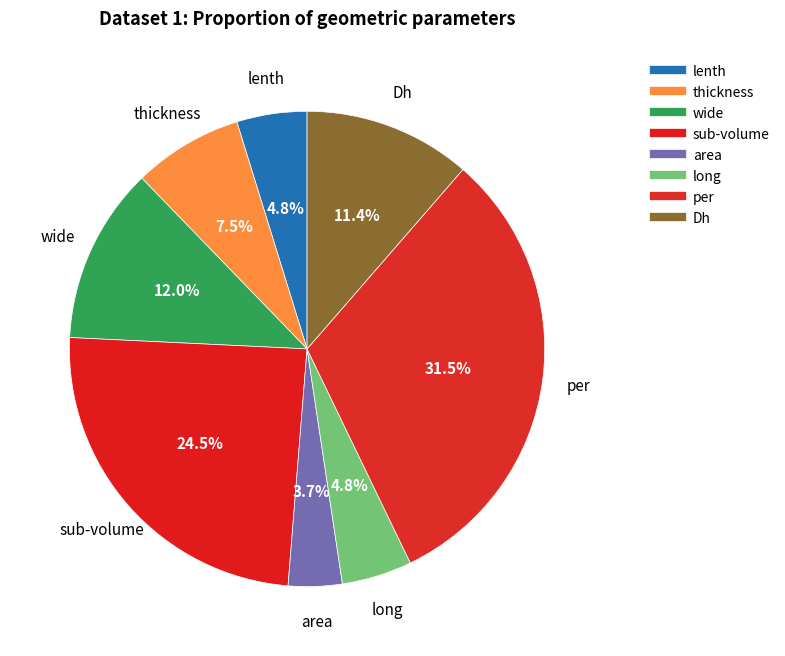

True or false: sub-volume accounts for 24% of the total.

True